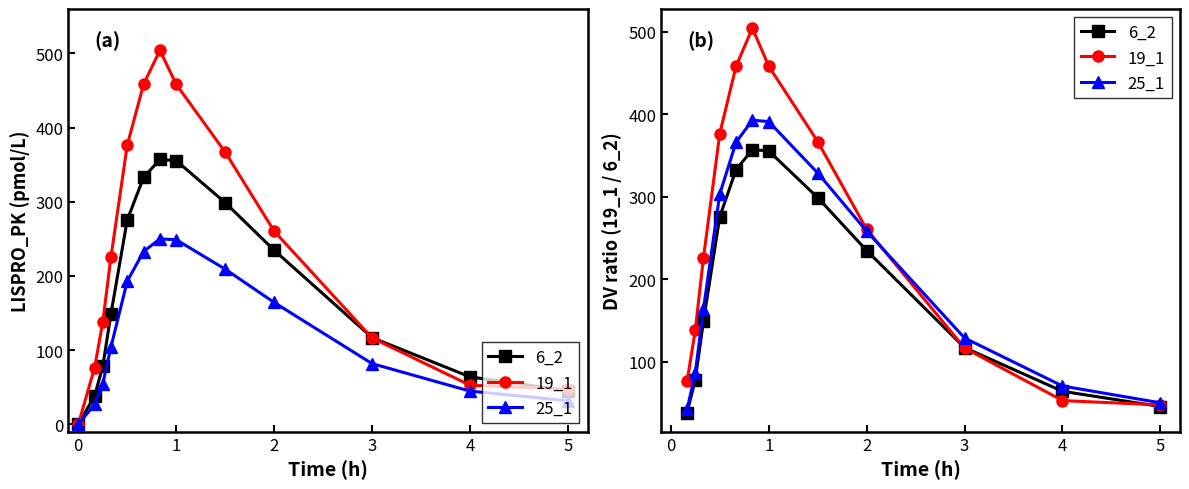

Rank the series by their maximum value, from highest to lowest.

19_1, 25_1, 6_2